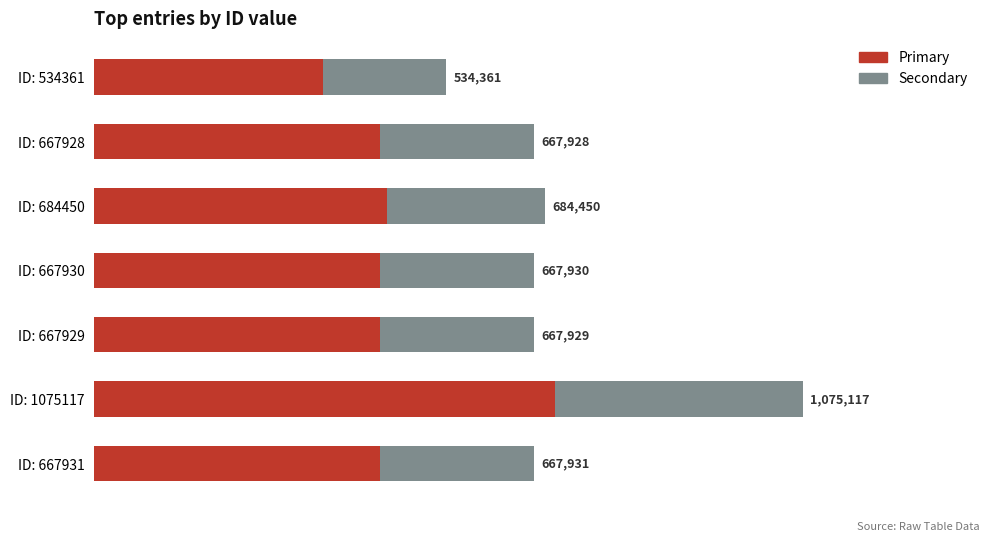

What is the minimum value for Primary?

347334.7